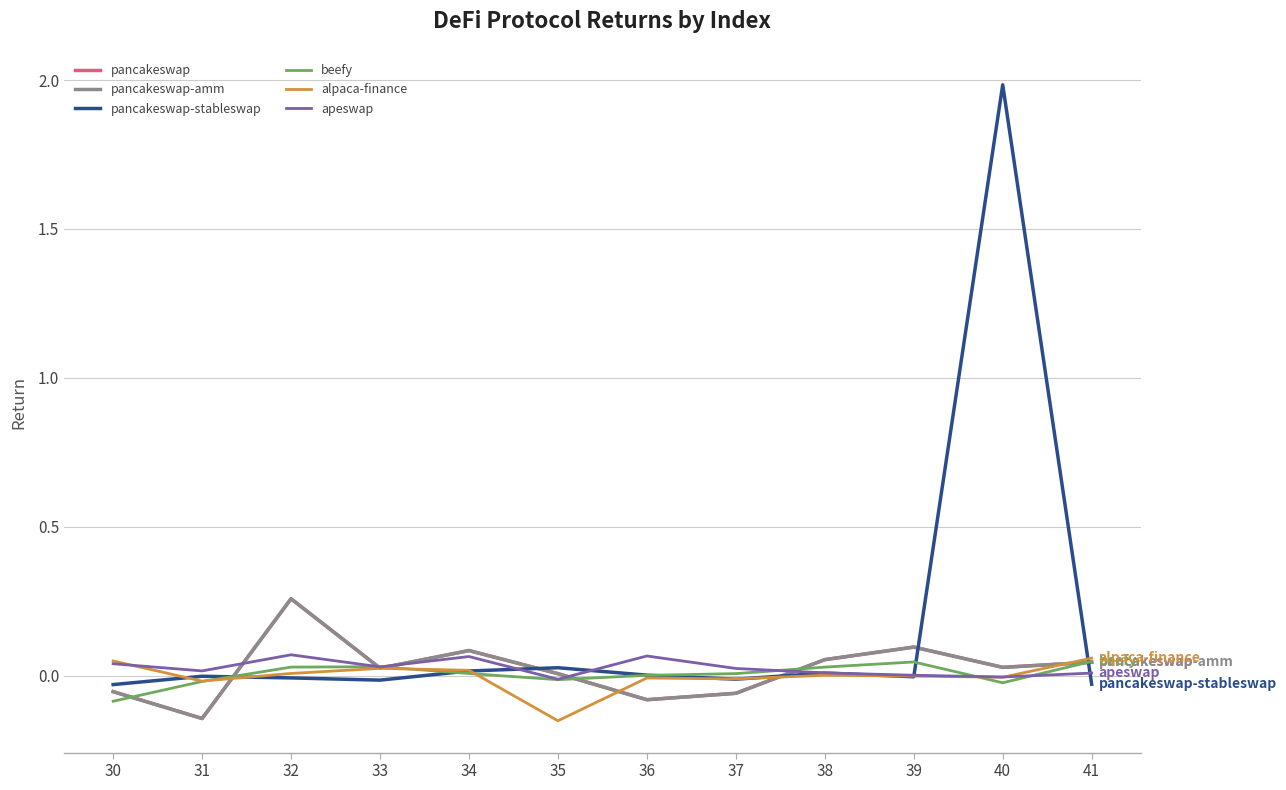

How many lines are shown in the chart?

6